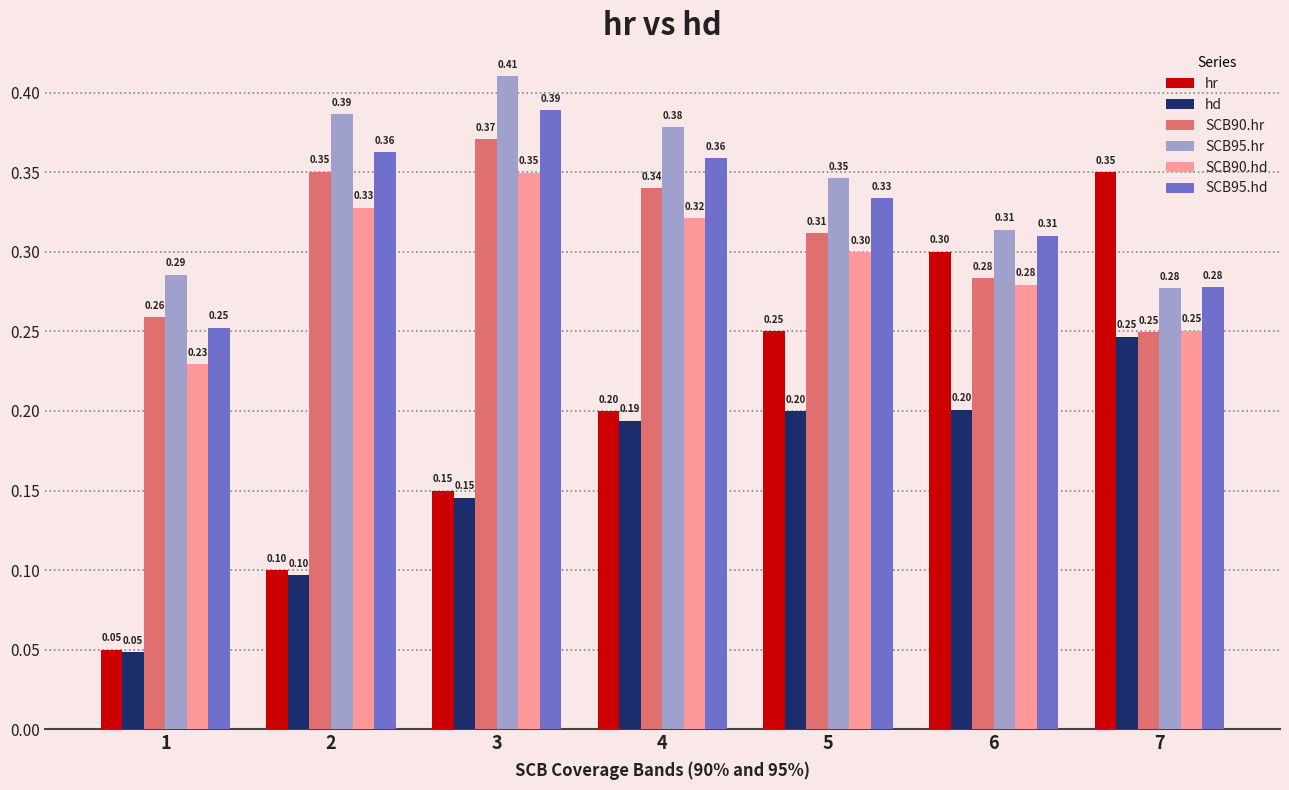

The SCB90.hr series shows 0.3 at 5. True or false?

True